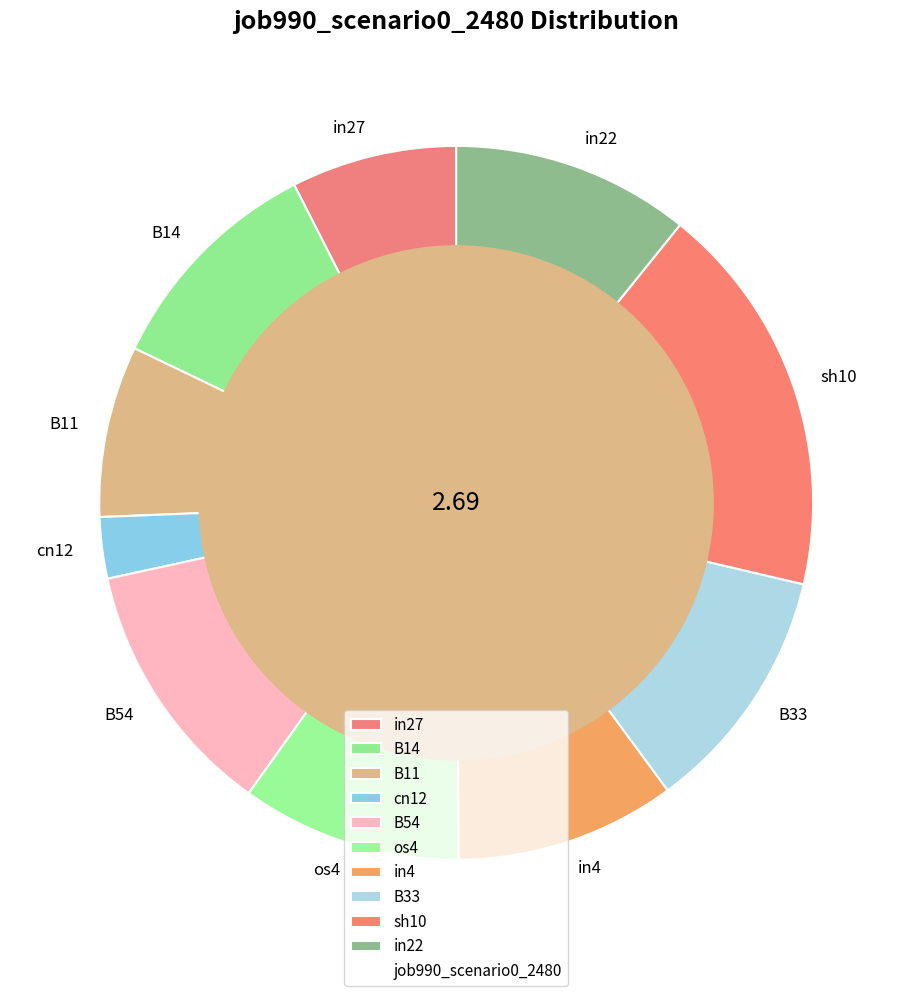

Between B54 and B14, which is larger?

B54